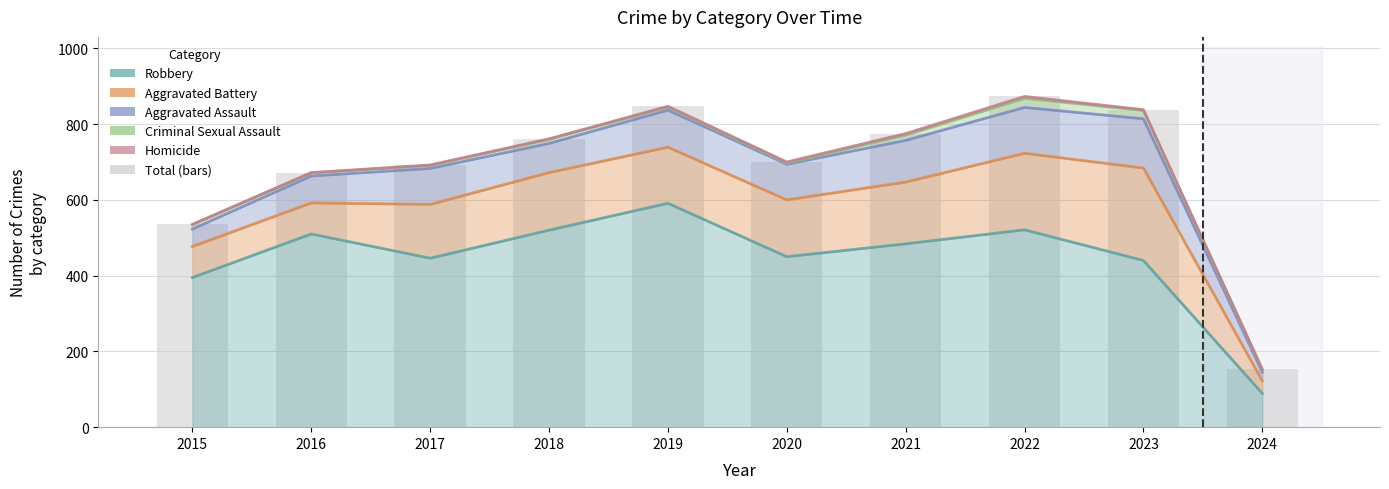

Does the chart contain stacked bars?

No